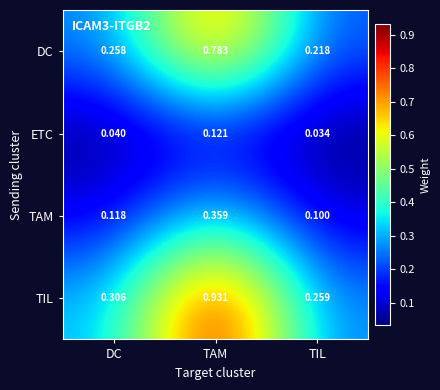

List the series in order of their peak value, lowest first.

ETC, TAM, DC, TIL